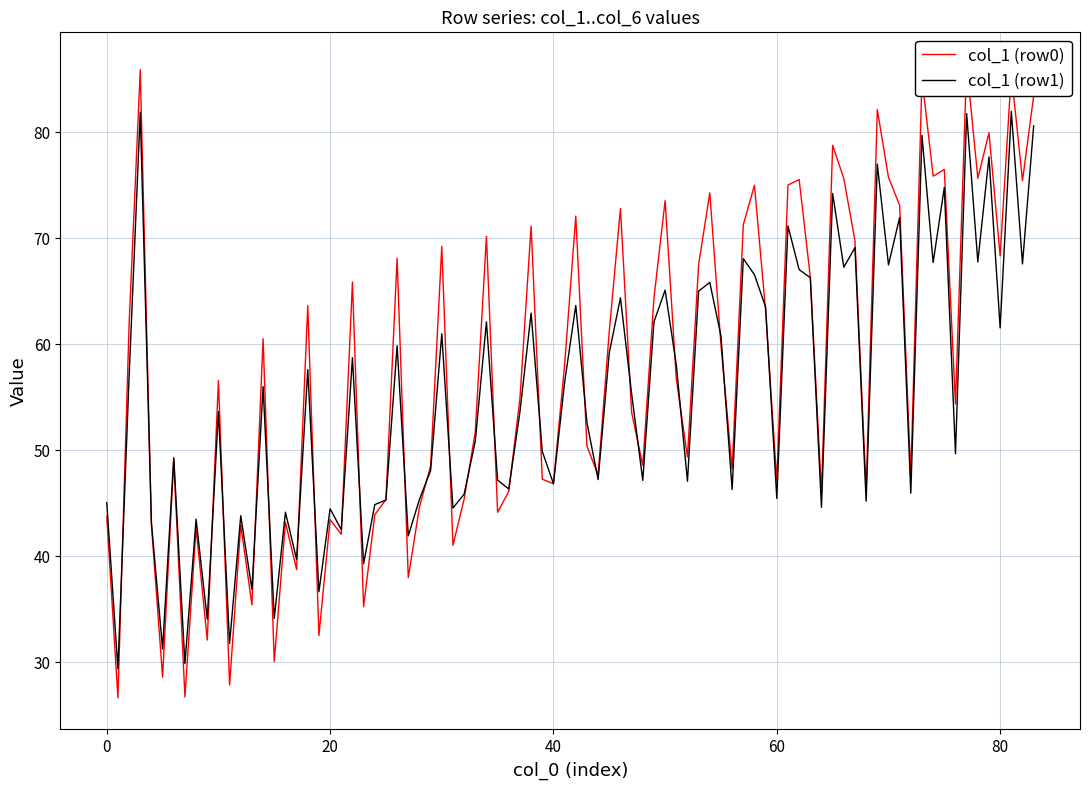

How many series are shown in this chart?

6